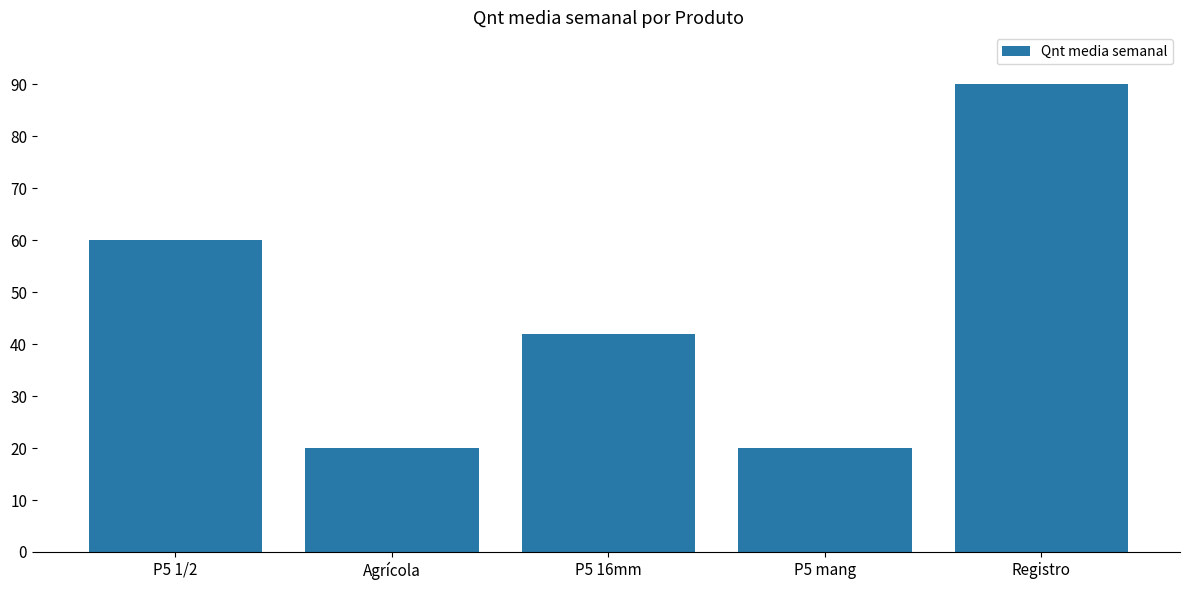

What is the difference between the values at P5 1/2 and Agrícola?

40